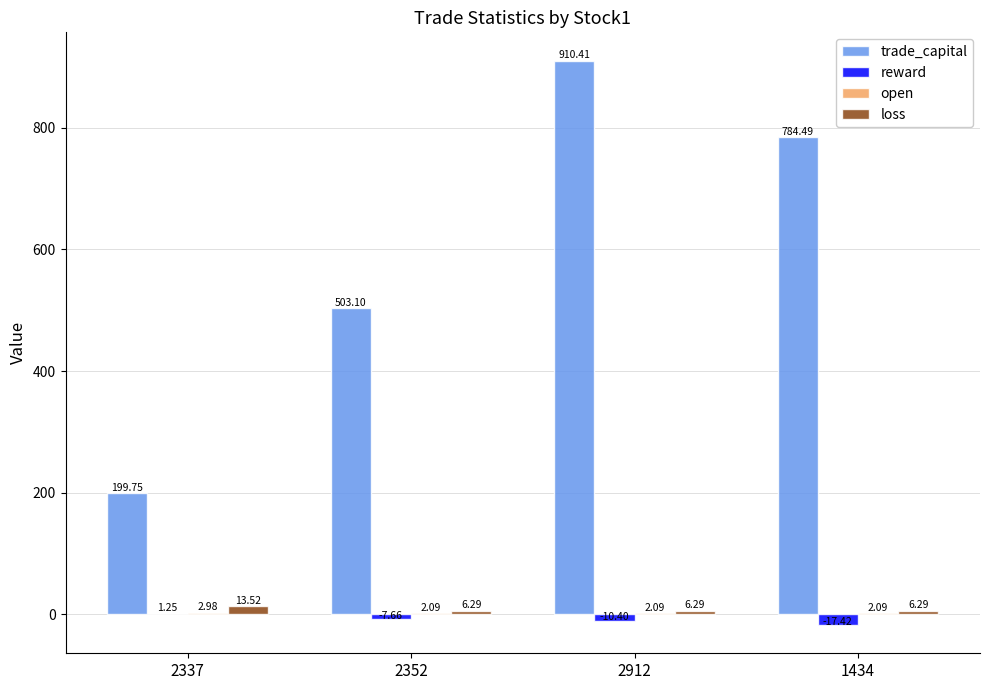

Which series has the widest spread of values?

trade_capital